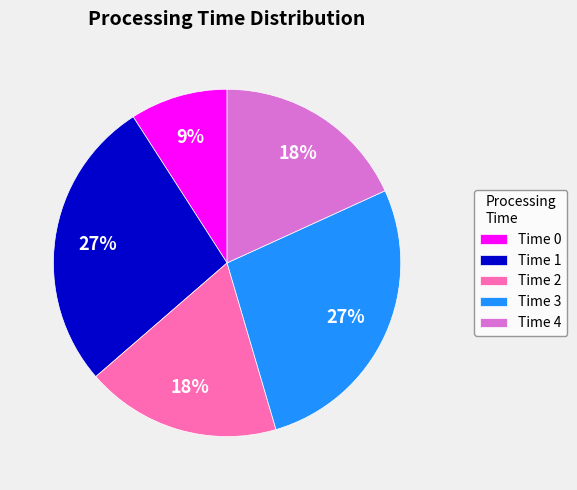

True or false: Time 3 accounts for 39% of the total.

False